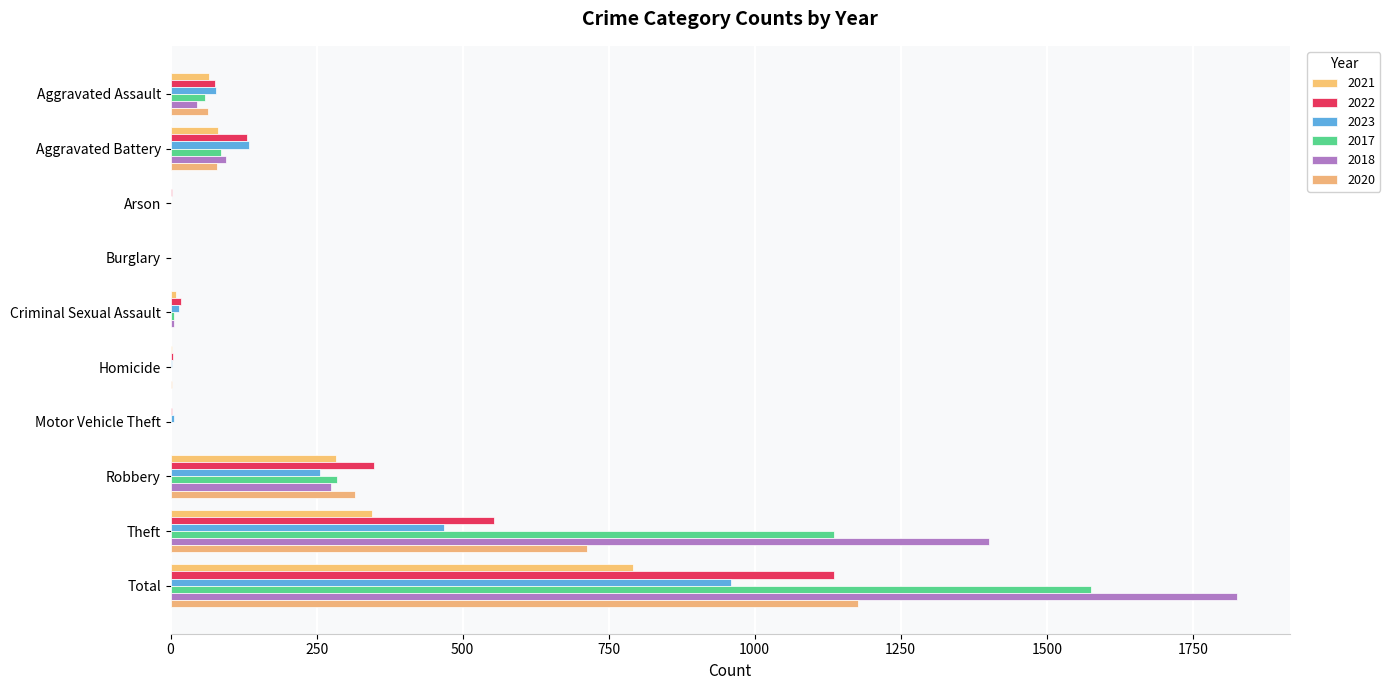

How many data points does each series have?

10